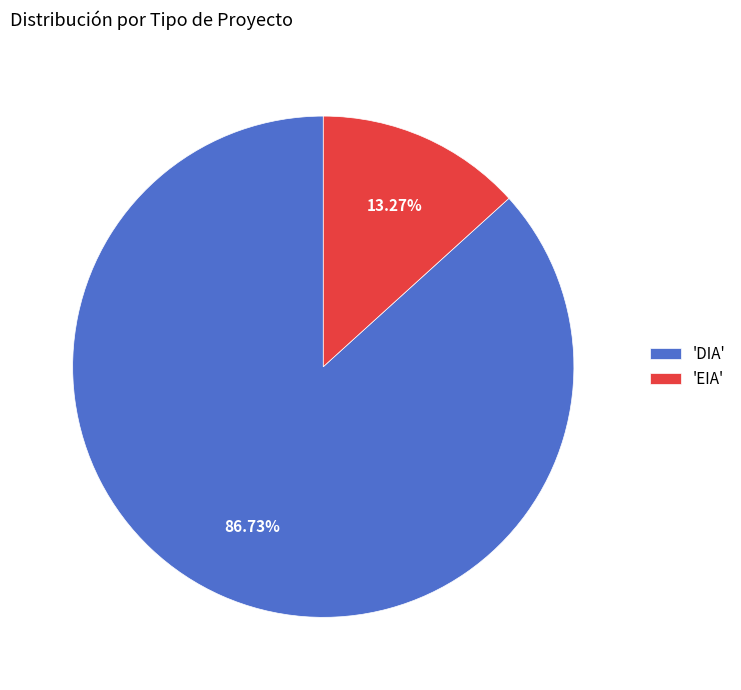

Which slice is the largest?

'DIA'